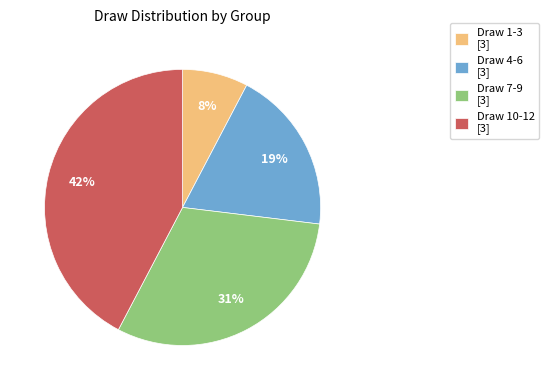

Is there a majority slice in this chart?

No